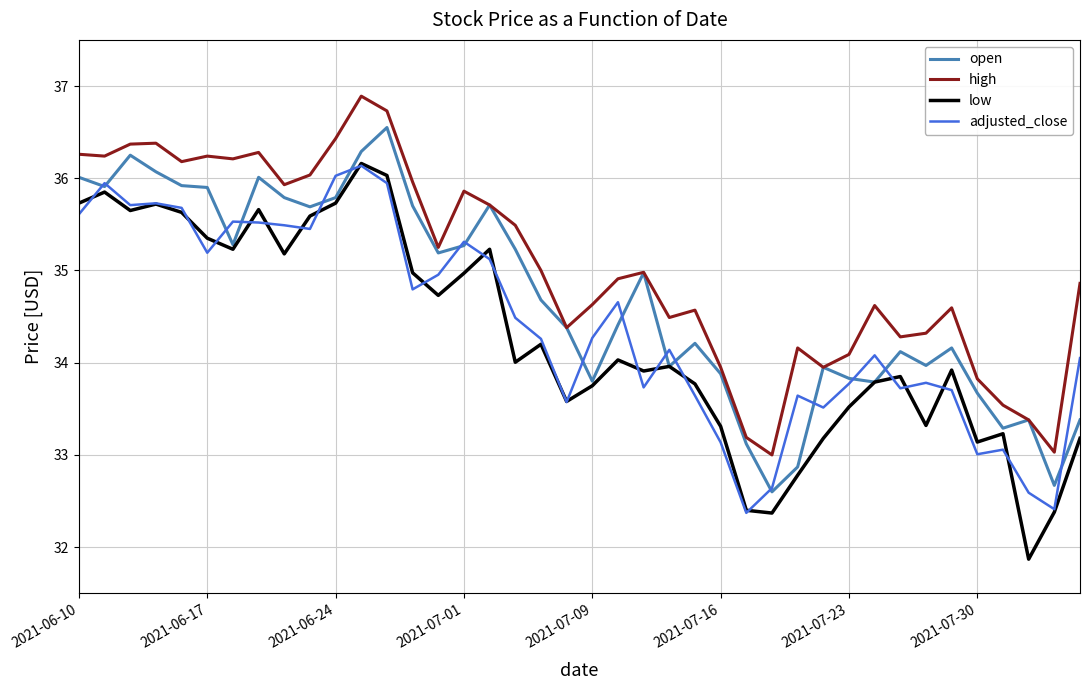

What is the minimum value for adjusted_close?

32.4